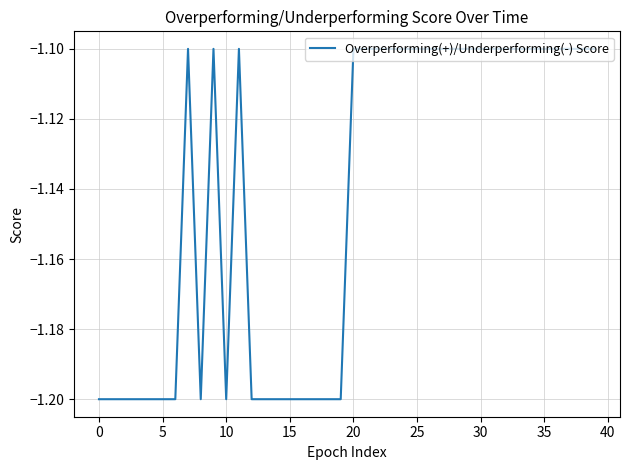

What is the minimum value shown in the chart?

-1.2